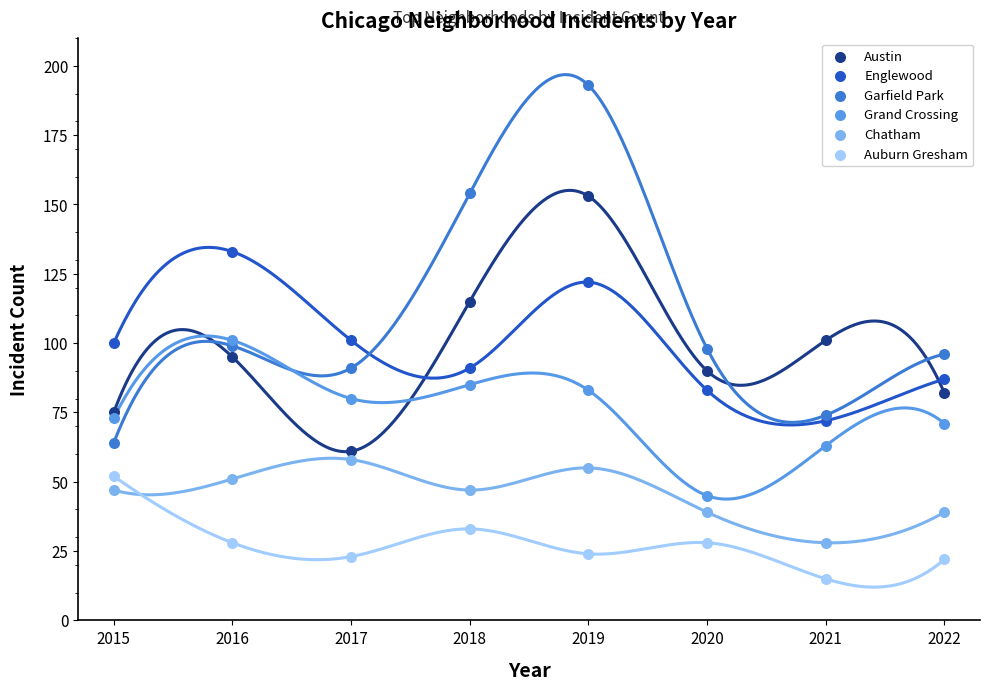

What are all the series names shown in the legend?

Austin, Englewood, Garfield Park, Grand Crossing, Chatham, Auburn Gresham